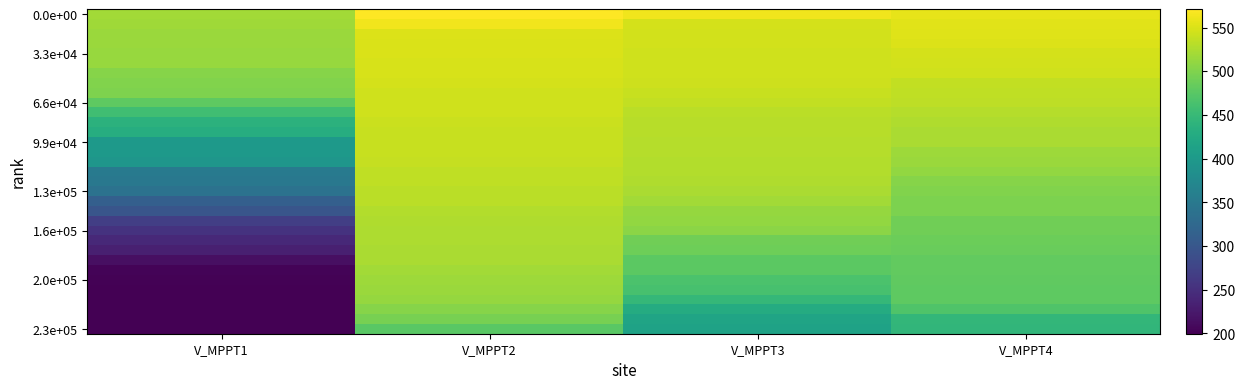

Which series has the largest total across all categories?

0.0e+00